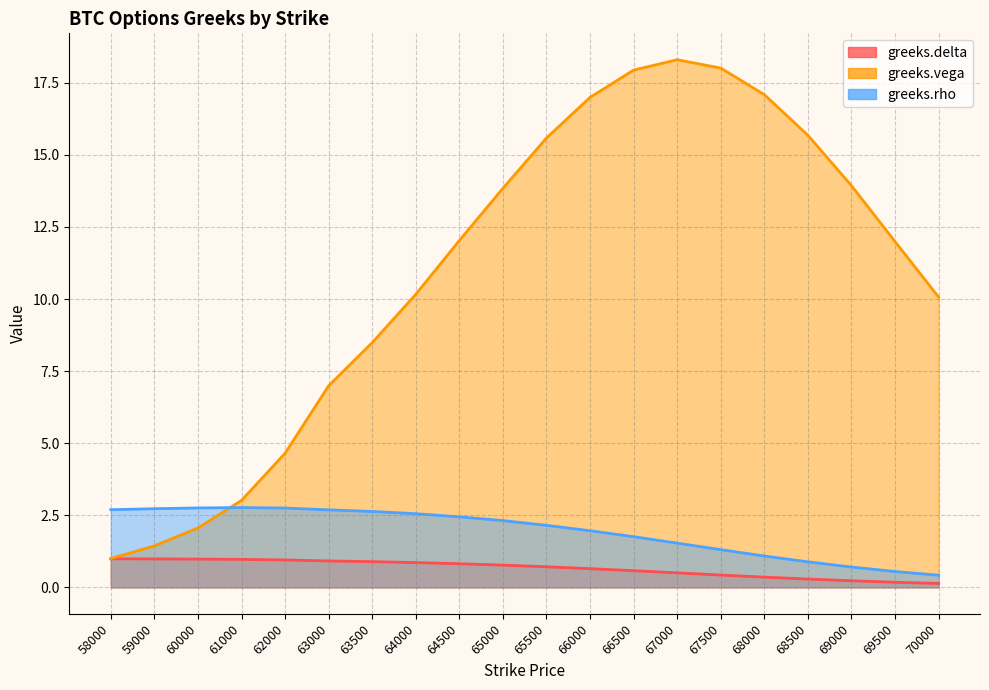

The greeks.vega series shows 15.6 at 65500. True or false?

True